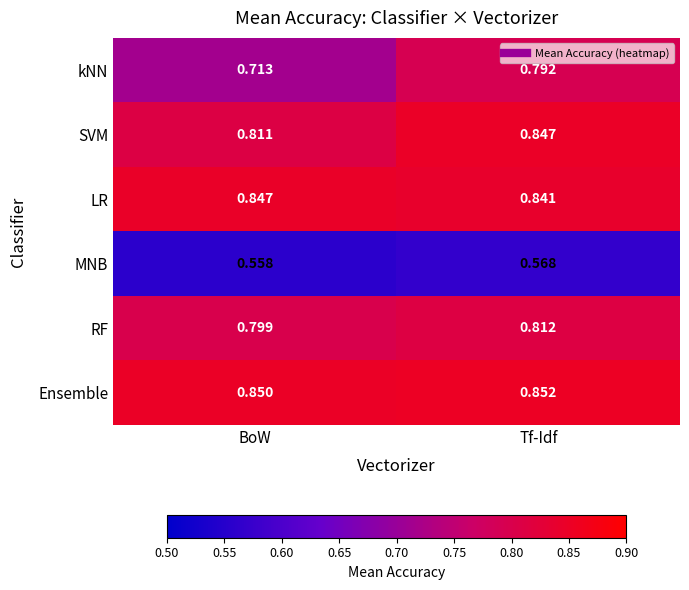

Is the value of MNB at BoW greater than the value of LR at Tf-Idf?

No